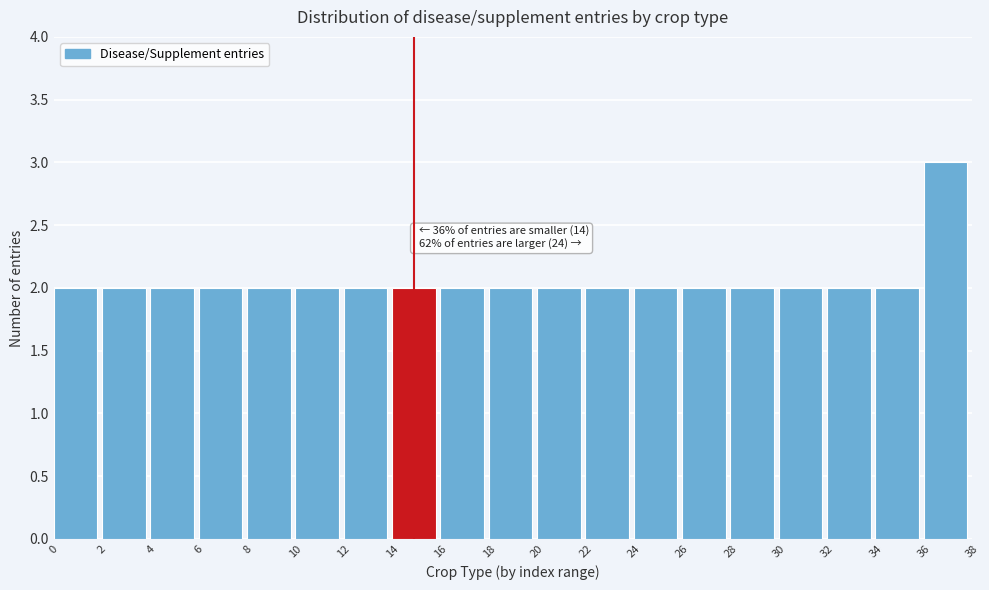

Over which range of the x-axis is the bar tallest?

36 to 38